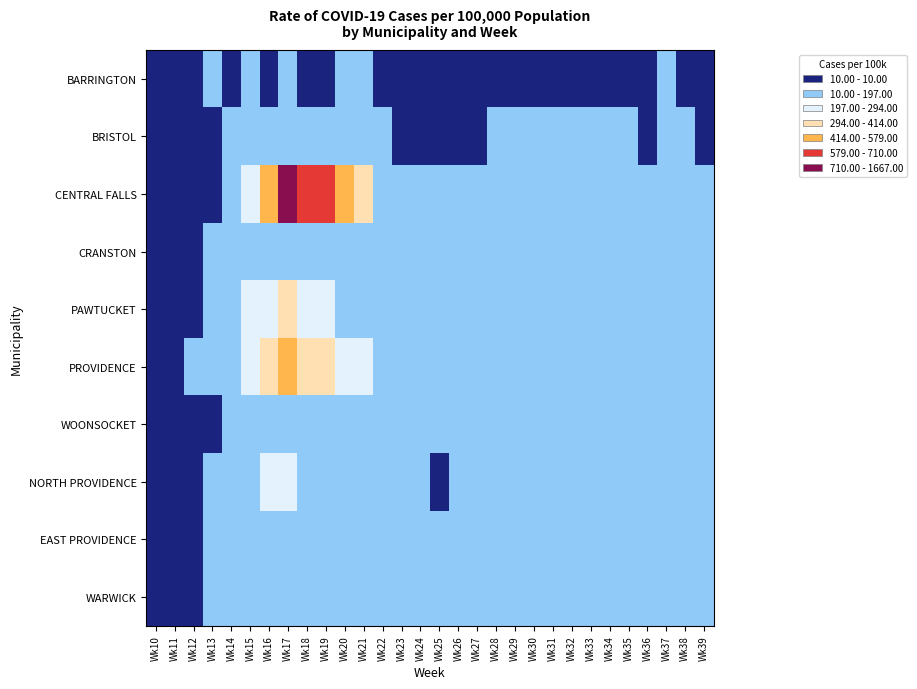

At Wk31, list the series in order from largest to smallest.

CENTRAL FALLS, PAWTUCKET, PROVIDENCE, NORTH PROVIDENCE, CRANSTON, WOONSOCKET, WARWICK, EAST PROVIDENCE, BRISTOL, BARRINGTON